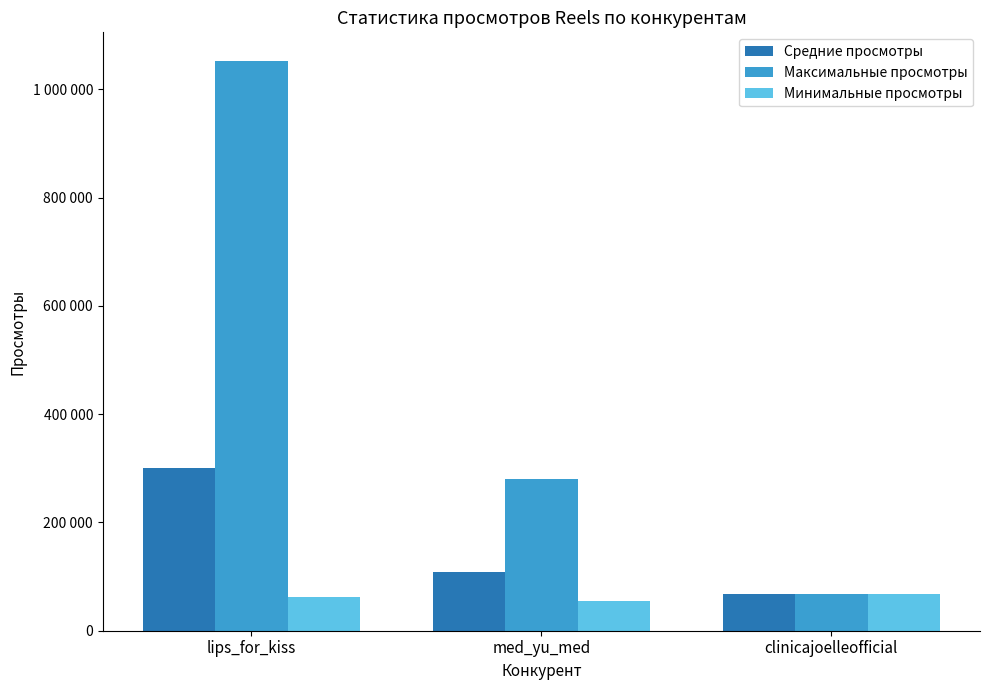

What is the average value of the Минимальные просмотры series?

61577